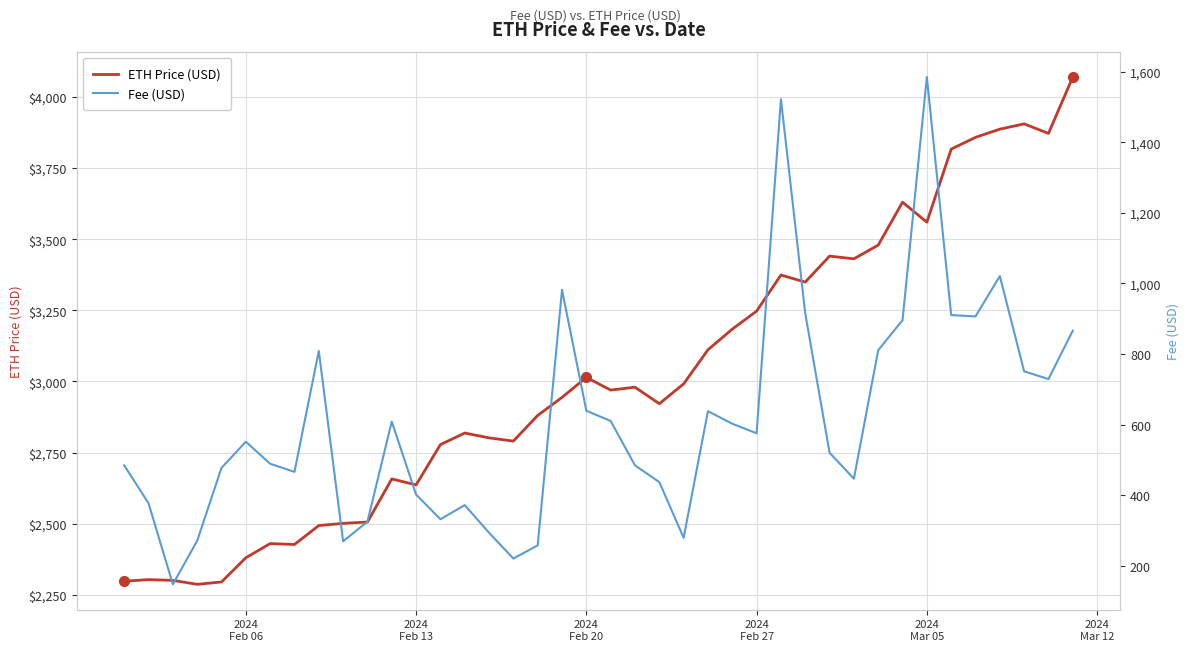

At how many categories does at least one series exceed 735?

40